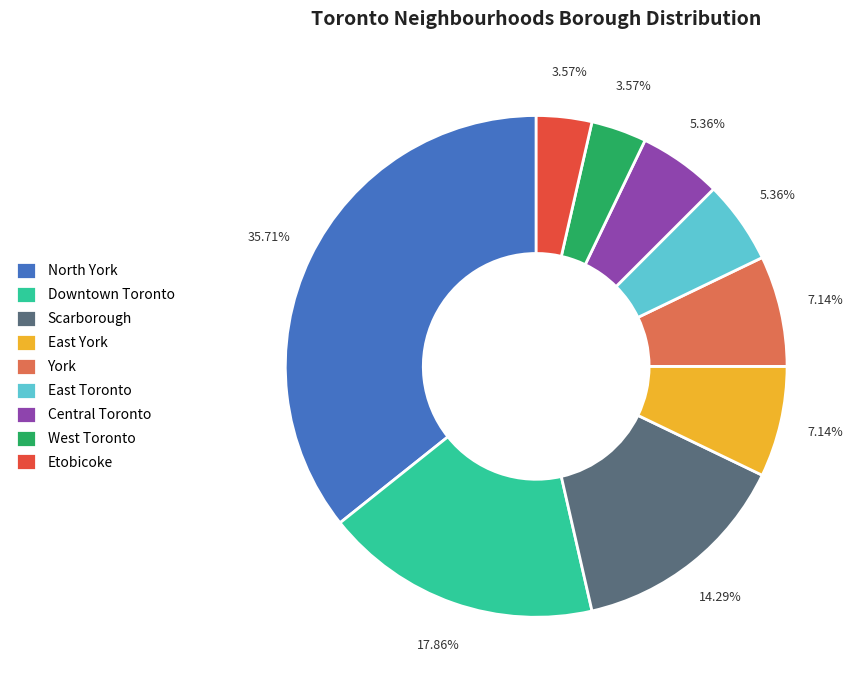

How many slices are in this pie chart?

9